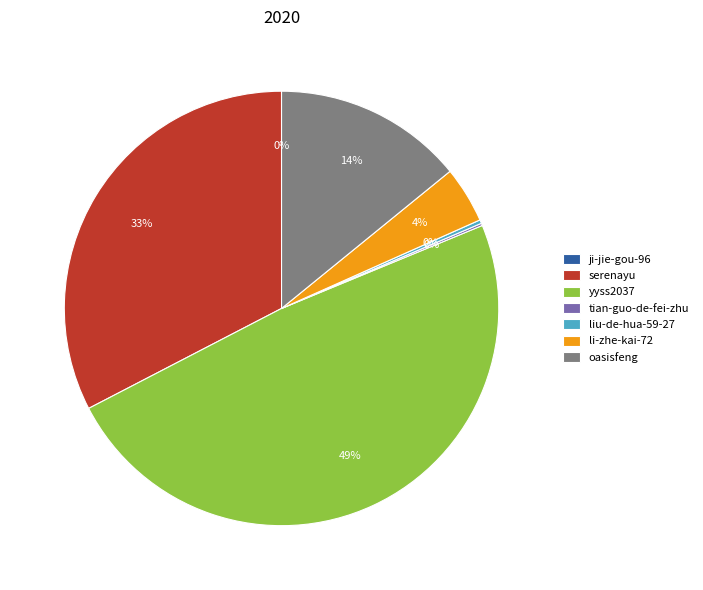

To the nearest percent, what is the difference between the largest and smallest slice percentages?

49%